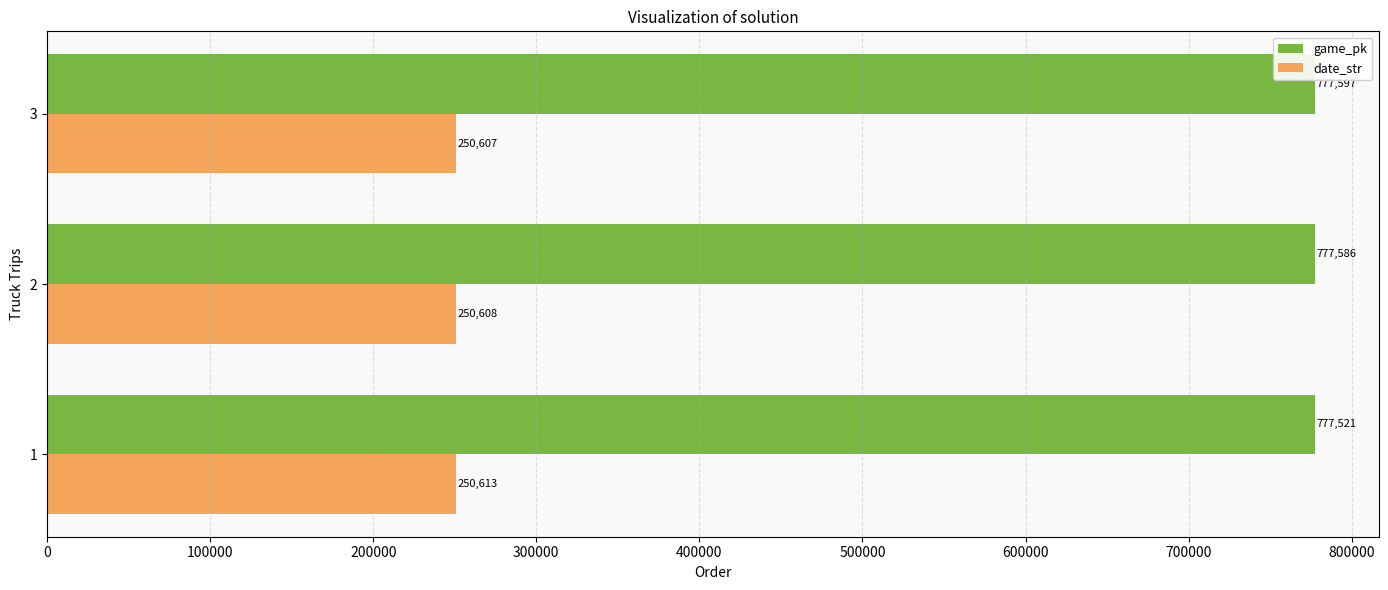

What is the sum of all date_str values?

751828